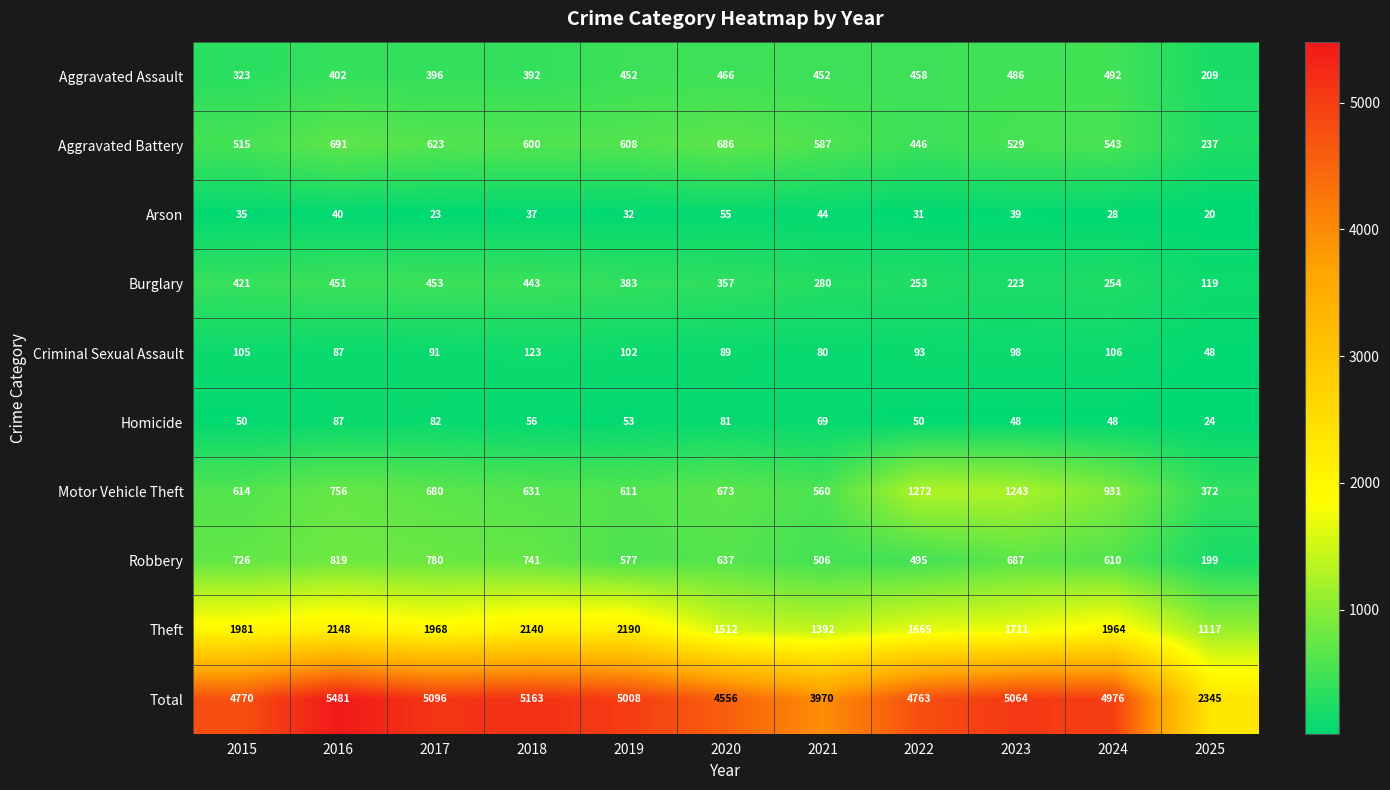

Count the number of data series in this chart.

10